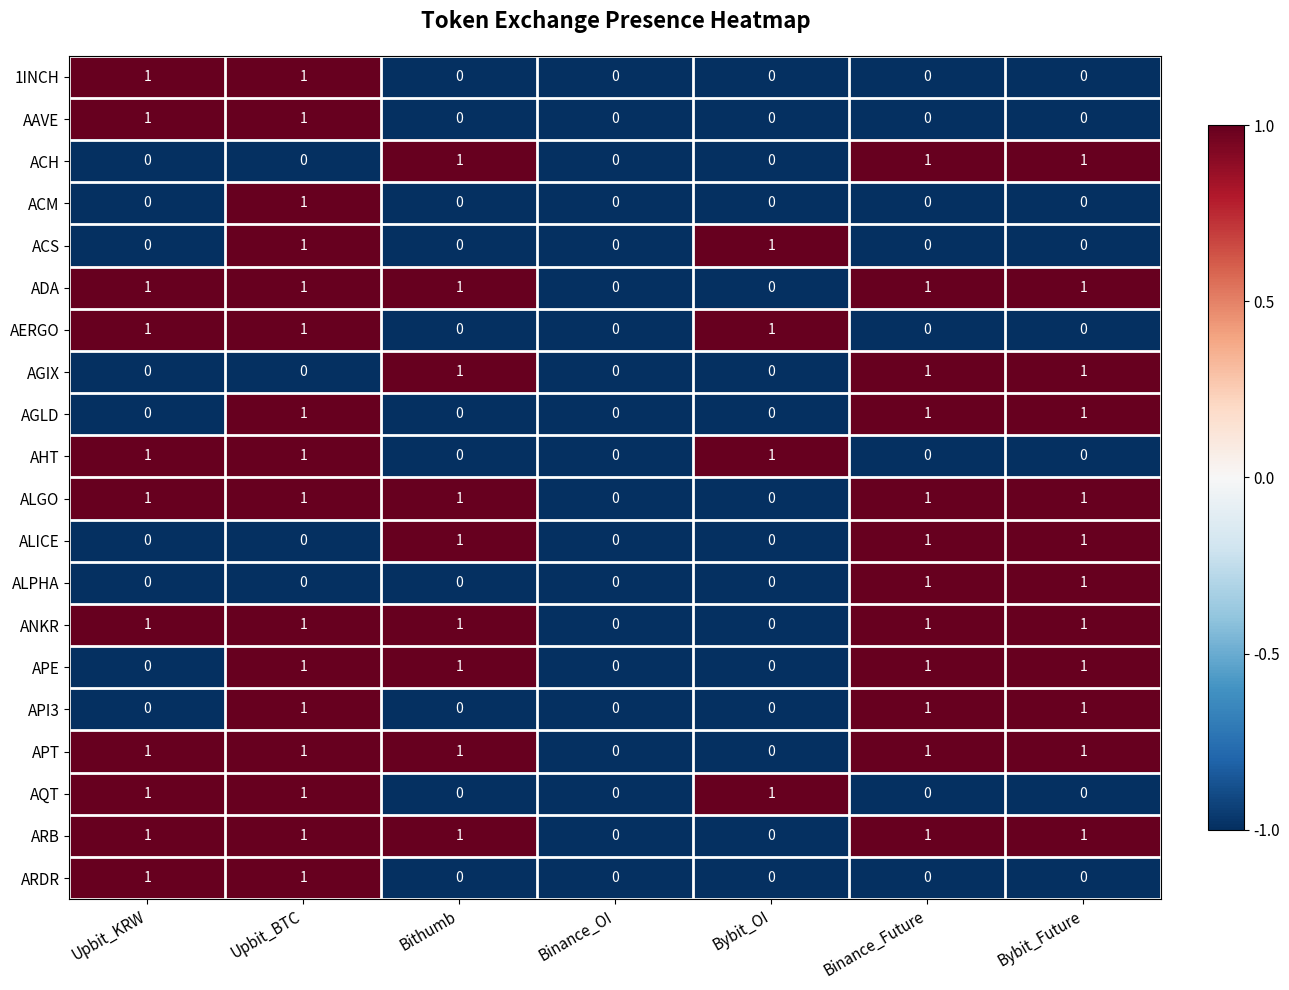

What is the greatest value displayed?

1